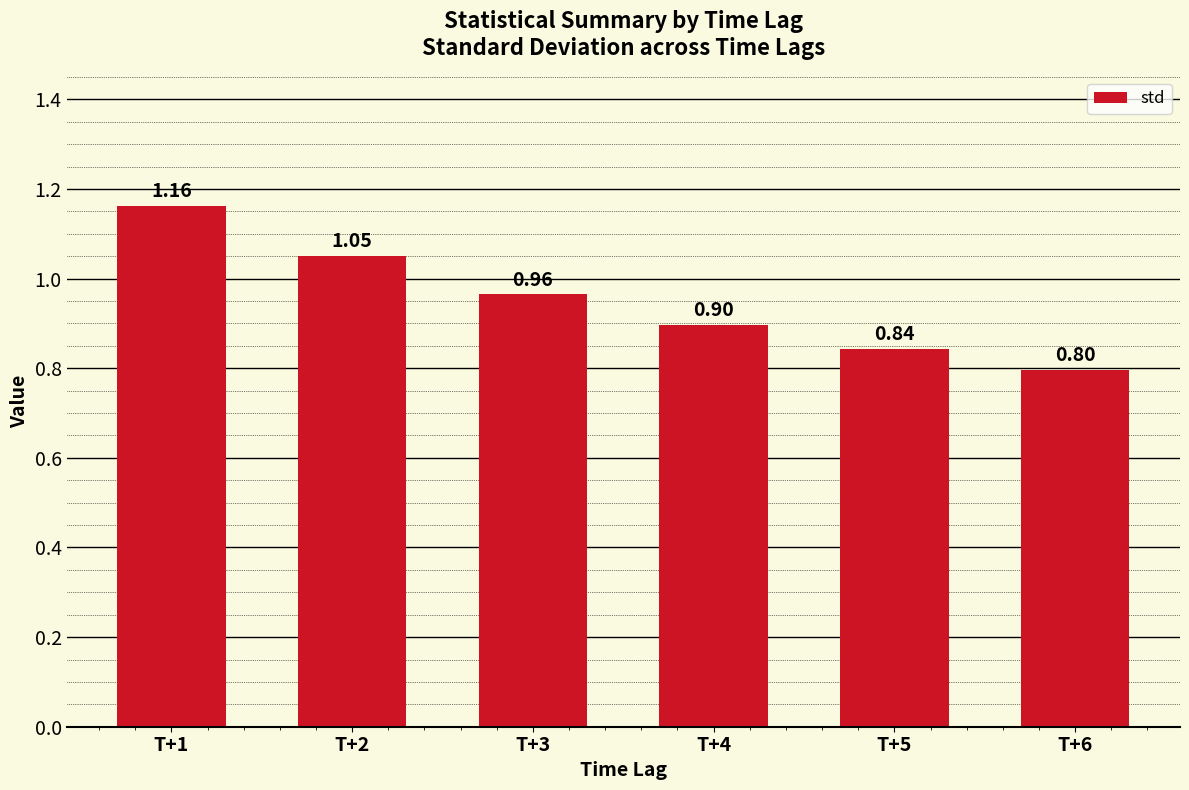

List the labels in order of value, smallest first.

T+6, T+5, T+4, T+3, T+2, T+1